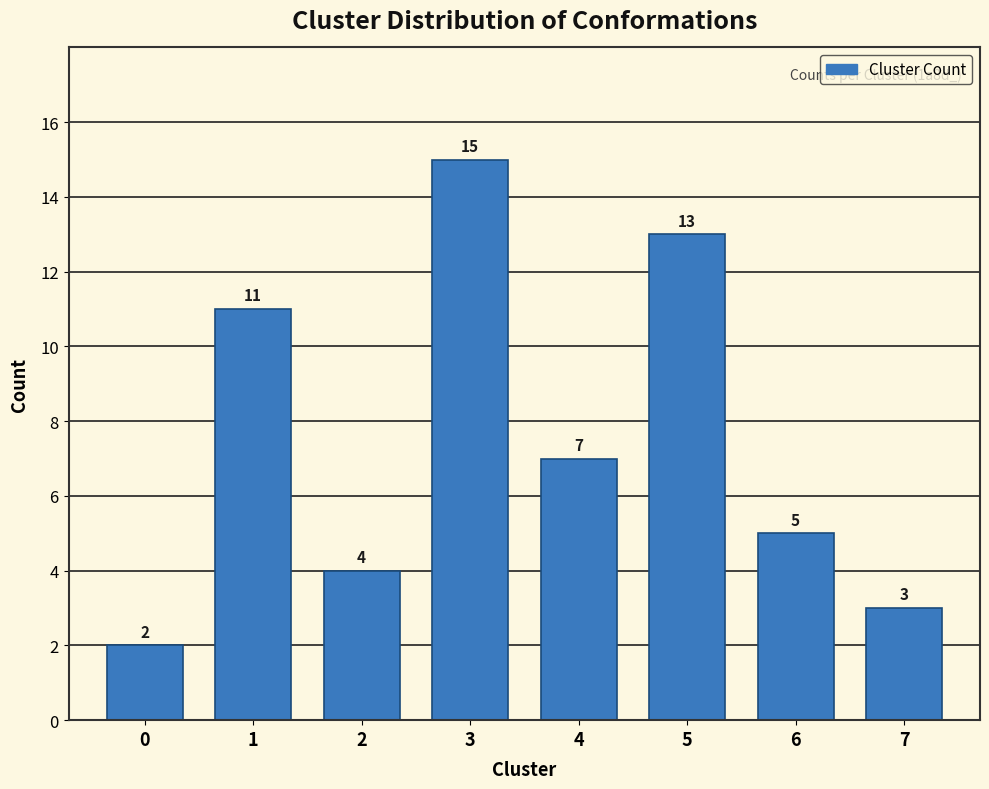

Reading right to left, list all the values displayed in this chart.

3	5	13	7	15	4	11	2